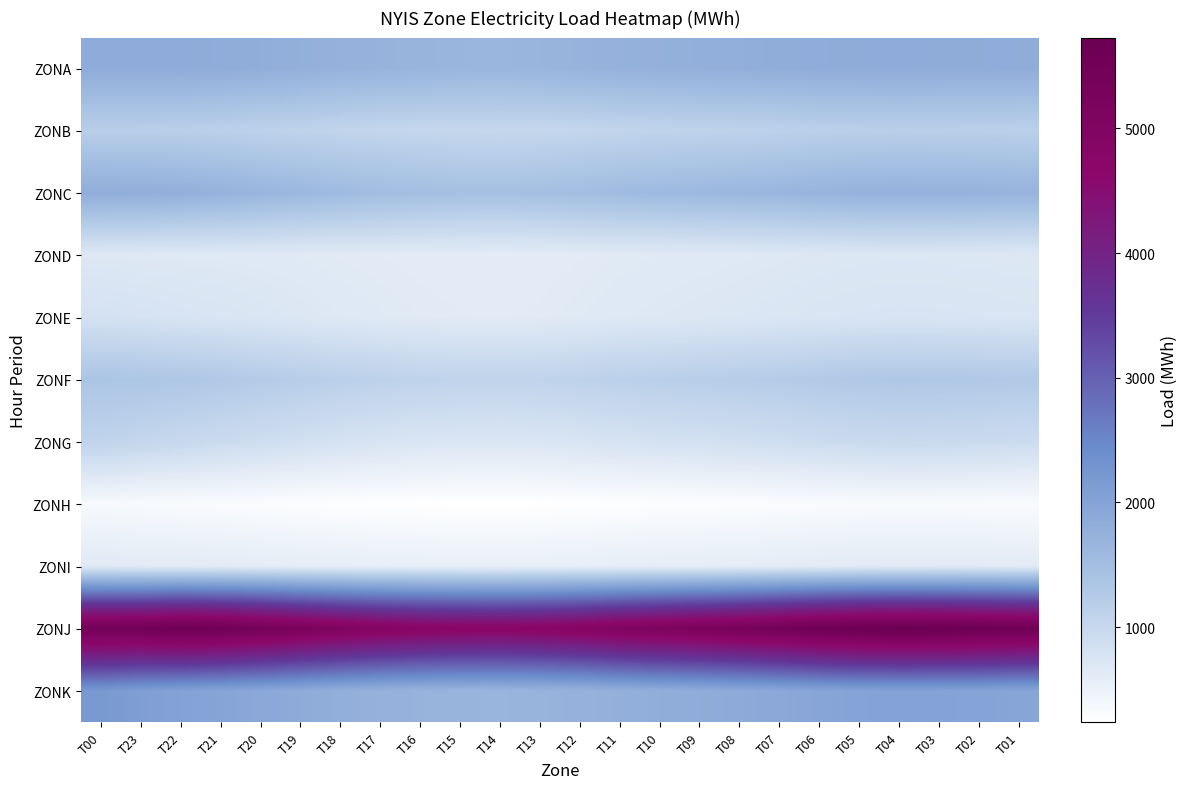

Reading right to left, list all the values displayed in this chart.

ZONA: T01=1822	T02=1836	T03=1843	T04=1848	T05=1844	T06=1831	T07=1810	T08=1789	T09=1773	T10=1758	T11=1736	T12=1701	T13=1672	T14=1659	T15=1664	T16=1680	T17=1703	T18=1734	T19=1768	T20=1801	T21=1830	T22=1853	T23=1852	T00=1846
ZONB: T01=1148	T02=1159	T03=1165	T04=1168	T05=1162	T06=1148	T07=1128	T08=1110	T09=1095	T10=1080	T11=1062	T12=1038	T13=1018	T14=1008	T15=1012	T16=1025	T17=1043	T18=1065	T19=1093	T20=1120	T21=1145	T22=1168	T23=1172	T00=1179
ZONC: T01=1699	T02=1718	T03=1729	T04=1735	T05=1722	T06=1694	T07=1658	T08=1627	T09=1603	T10=1580	T11=1551	T12=1510	T13=1478	T14=1463	T15=1470	T16=1490	T17=1521	T18=1562	T19=1615	T20=1668	T21=1721	T22=1773	T23=1794	T00=1811
ZOND: T01=688	T02=696	T03=700	T04=703	T05=699	T06=691	T07=680	T08=671	T09=663	T10=655	T11=645	T12=631	T13=620	T14=615	T15=618	T16=624	T17=632	T18=641	T19=652	T20=661	T21=667	T22=670	T23=672	T00=680
ZONE: T01=742	T02=753	T03=759	T04=762	T05=756	T06=742	T07=724	T08=709	T09=697	T10=686	T11=672	T12=653	T13=638	T14=630	T15=634	T16=643	T17=657	T18=676	T19=700	T20=725	T21=748	T22=767	T23=792	T00=815
ZONF: T01=1279	T02=1298	T03=1308	T04=1313	T05=1300	T06=1273	T07=1242	T08=1215	T09=1194	T10=1174	T11=1150	T12=1118	T13=1093	T14=1081	T15=1087	T16=1103	T17=1128	T18=1163	T19=1206	T20=1250	T21=1292	T22=1331	T23=1353	T00=1368
ZONG: T01=927	T02=948	T03=960	T04=966	T05=951	T06=922	T07=888	T08=859	T09=836	T10=815	T11=790	T12=758	T13=733	T14=721	T15=726	T16=741	T17=766	T18=803	T19=849	T20=896	T21=943	T22=990	T23=1032	T00=1091
ZONH: T01=313	T02=321	T03=325	T04=328	T05=322	T06=311	T07=298	T08=287	T09=279	T10=271	T11=262	T12=250	T13=241	T14=236	T15=238	T16=243	T17=251	T18=263	T19=278	T20=293	T21=308	T22=322	T23=338	T00=350
ZONI: T01=628	T02=636	T03=640	T04=643	T05=637	T06=626	T07=612	T08=600	T09=591	T10=583	T11=573	T12=560	T13=550	T14=545	T15=547	T16=553	T17=562	T18=575	T19=590	T20=606	T21=620	T22=632	T23=637	T00=654
ZONJ: T01=5565	T02=5660	T03=5703	T04=5728	T05=5687	T06=5590	T07=5452	T08=5324	T09=5230	T10=5146	T11=5044	T12=4914	T13=4818	T14=4775	T15=4793	T16=4843	T17=4935	T18=5072	T19=5238	T20=5398	T21=5528	T22=5602	T23=5483	T00=5463
ZONK: T01=1966	T02=1997	T03=2012	T04=2020	T05=2002	T06=1962	T07=1912	T08=1869	T09=1834	T10=1803	T11=1766	T12=1720	T13=1686	T14=1670	T15=1677	T16=1697	T17=1733	T18=1786	T19=1854	T20=1919	T21=1978	T22=2029	T23=2094	T00=2197